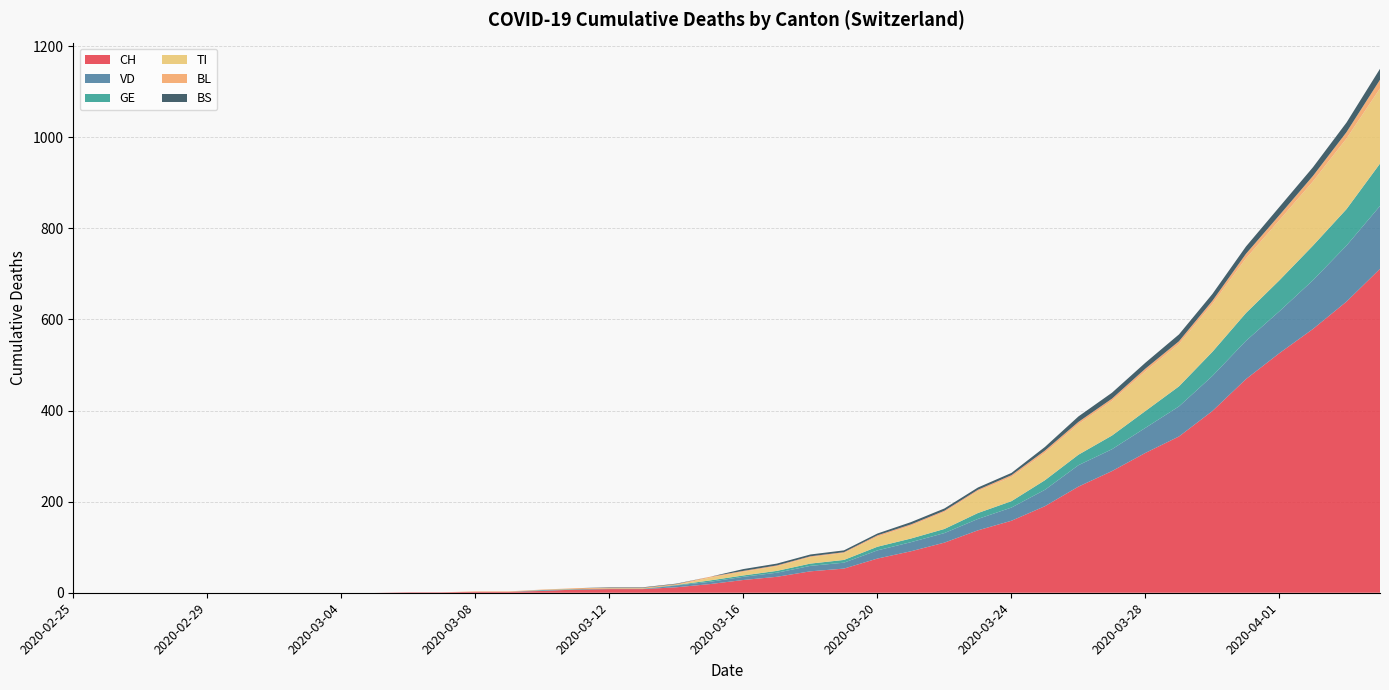

Reading left to right, list all the values displayed in this chart.

CH: 2020-02-25=0	2020-02-26=0	2020-02-27=0	2020-02-28=0	2020-02-29=0	2020-03-01=0	2020-03-02=0	2020-03-03=0	2020-03-04=0	2020-03-05=0	2020-03-06=1	2020-03-07=1	2020-03-08=2	2020-03-09=2	2020-03-10=4	2020-03-11=7	2020-03-12=8	2020-03-13=8	2020-03-14=12	2020-03-15=19	2020-03-16=28	2020-03-17=35	2020-03-18=47	2020-03-19=53	2020-03-20=75	2020-03-21=91	2020-03-22=110	2020-03-23=137	2020-03-24=158	2020-03-25=190	2020-03-26=233	2020-03-27=267	2020-03-28=307	2020-03-29=343	2020-03-30=399	2020-03-31=469	2020-04-01=526	2020-04-02=579	2020-04-03=639	2020-04-04=711
VD: 2020-02-25=0	2020-02-26=0	2020-02-27=0	2020-02-28=0	2020-02-29=0	2020-03-01=0	2020-03-02=0	2020-03-03=0	2020-03-04=0	2020-03-05=0	2020-03-06=0	2020-03-07=0	2020-03-08=0	2020-03-09=0	2020-03-10=1	2020-03-11=0	2020-03-12=0	2020-03-13=0	2020-03-14=4	2020-03-15=5	2020-03-16=7	2020-03-17=9	2020-03-18=12	2020-03-19=13	2020-03-20=18	2020-03-21=20	2020-03-22=21	2020-03-23=25	2020-03-24=29	2020-03-25=36	2020-03-26=47	2020-03-27=48	2020-03-28=55	2020-03-29=66	2020-03-30=77	2020-03-31=84	2020-04-01=92	2020-04-02=107	2020-04-03=123	2020-04-04=138
GE: 2020-02-25=0	2020-02-26=0	2020-02-27=0	2020-02-28=0	2020-02-29=0	2020-03-01=0	2020-03-02=0	2020-03-03=0	2020-03-04=0	2020-03-05=0	2020-03-06=0	2020-03-07=0	2020-03-08=0	2020-03-09=0	2020-03-10=1	2020-03-11=1	2020-03-12=1	2020-03-13=1	2020-03-14=1	2020-03-15=3	2020-03-16=3	2020-03-17=4	2020-03-18=5	2020-03-19=6	2020-03-20=8	2020-03-21=8	2020-03-22=9	2020-03-23=13	2020-03-24=14	2020-03-25=21	2020-03-26=23	2020-03-27=30	2020-03-28=37	2020-03-29=44	2020-03-30=53	2020-03-31=61	2020-04-01=68	2020-04-02=76	2020-04-03=80	2020-04-04=93
TI: 2020-02-25=0	2020-02-26=0	2020-02-27=0	2020-02-28=0	2020-02-29=0	2020-03-01=0	2020-03-02=0	2020-03-03=0	2020-03-04=0	2020-03-05=0	2020-03-06=0	2020-03-07=0	2020-03-08=0	2020-03-09=0	2020-03-10=0	2020-03-11=0	2020-03-12=0	2020-03-13=0	2020-03-14=0	2020-03-15=6	2020-03-16=8	2020-03-17=10	2020-03-18=14	2020-03-19=15	2020-03-20=22	2020-03-21=28	2020-03-22=37	2020-03-23=48	2020-03-24=53	2020-03-25=60	2020-03-26=67	2020-03-27=76	2020-03-28=87	2020-03-29=93	2020-03-30=105	2020-03-31=120	2020-04-01=132	2020-04-02=141	2020-04-03=155	2020-04-04=165
BL: 2020-02-25=0	2020-02-26=0	2020-02-27=0	2020-02-28=0	2020-02-29=0	2020-03-01=0	2020-03-02=0	2020-03-03=0	2020-03-04=0	2020-03-05=0	2020-03-06=0	2020-03-07=0	2020-03-08=1	2020-03-09=1	2020-03-10=1	2020-03-11=2	2020-03-12=2	2020-03-13=2	2020-03-14=2	2020-03-15=2	2020-03-16=2	2020-03-17=2	2020-03-18=2	2020-03-19=2	2020-03-20=3	2020-03-21=3	2020-03-22=3	2020-03-23=3	2020-03-24=4	2020-03-25=5	2020-03-26=5	2020-03-27=5	2020-03-28=6	2020-03-29=6	2020-03-30=7	2020-03-31=10	2020-04-01=11	2020-04-02=12	2020-04-03=14	2020-04-04=19
BS: 2020-02-25=0	2020-02-26=0	2020-02-27=0	2020-02-28=0	2020-02-29=0	2020-03-01=0	2020-03-02=0	2020-03-03=0	2020-03-04=0	2020-03-05=0	2020-03-06=0	2020-03-07=0	2020-03-08=0	2020-03-09=0	2020-03-10=0	2020-03-11=0	2020-03-12=1	2020-03-13=1	2020-03-14=1	2020-03-15=0	2020-03-16=4	2020-03-17=4	2020-03-18=4	2020-03-19=4	2020-03-20=4	2020-03-21=5	2020-03-22=5	2020-03-23=5	2020-03-24=5	2020-03-25=8	2020-03-26=12	2020-03-27=13	2020-03-28=13	2020-03-29=15	2020-03-30=15	2020-03-31=16	2020-04-01=18	2020-04-02=19	2020-04-03=21	2020-04-04=24